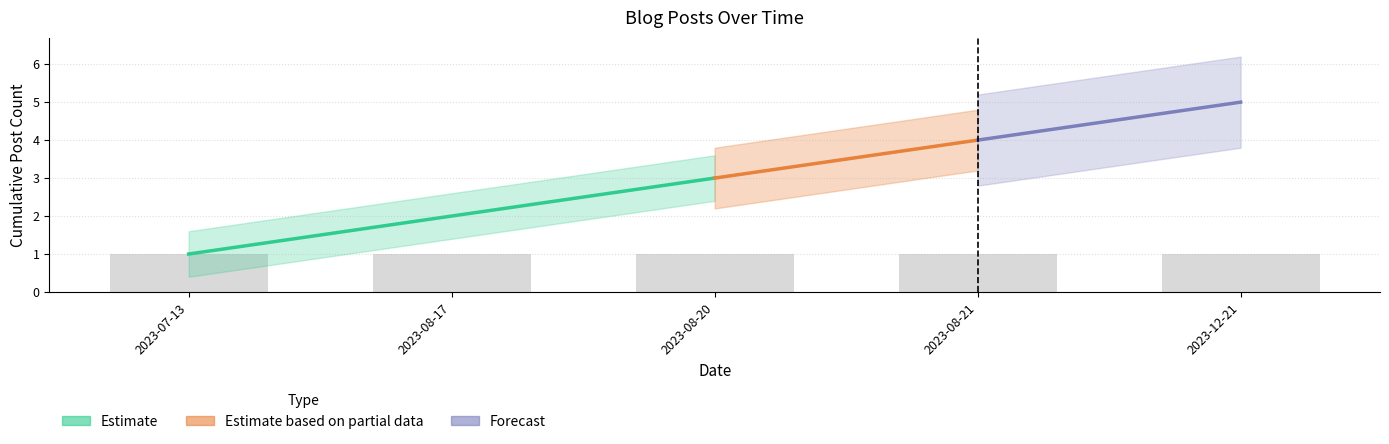

The chart shows a value of 5 at 2023-12-21. True or false?

True